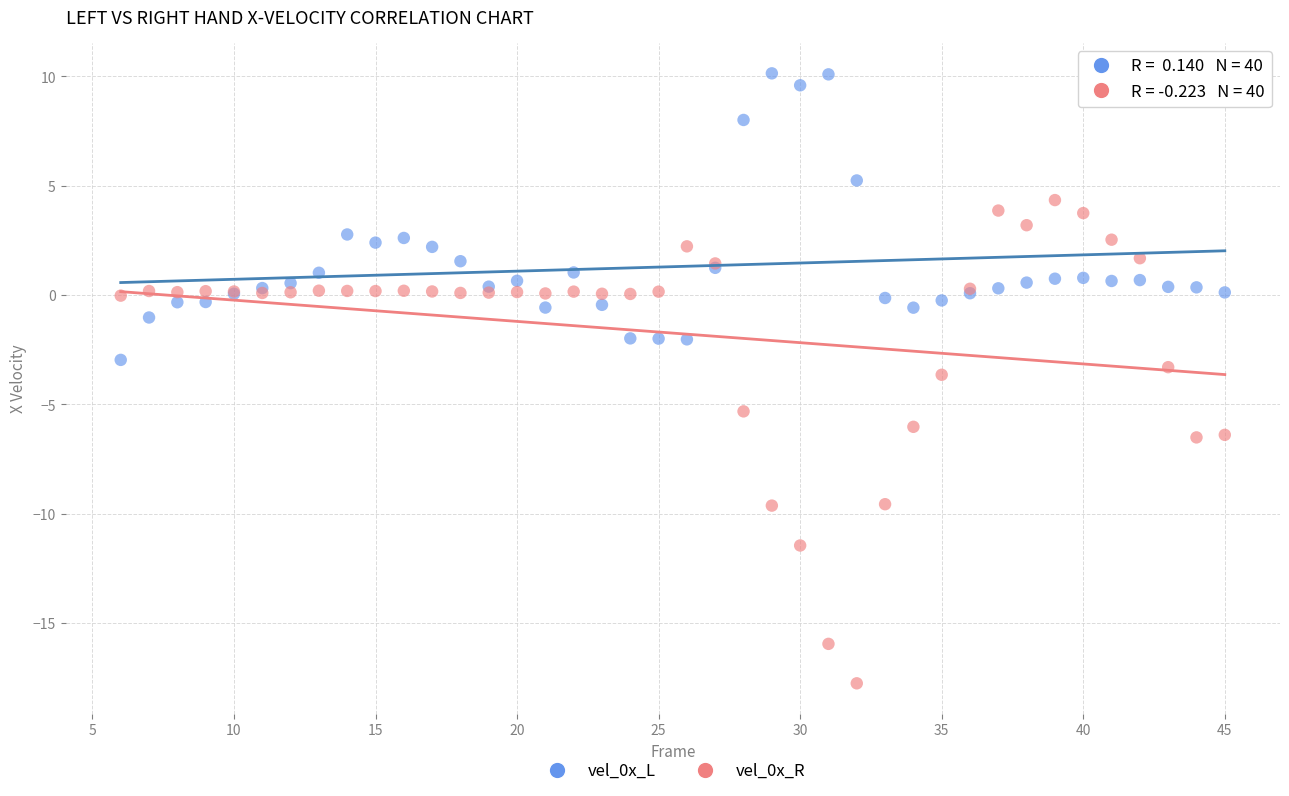

What is the X range (max minus min) for the scatter plot?

39.0